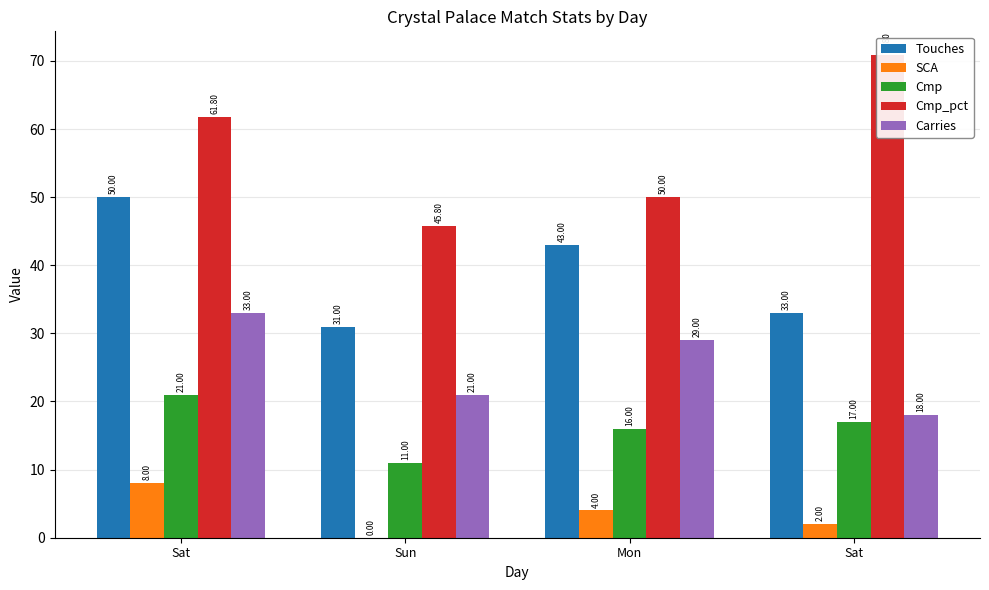

Which series has the largest total across all categories?

Cmp_pct